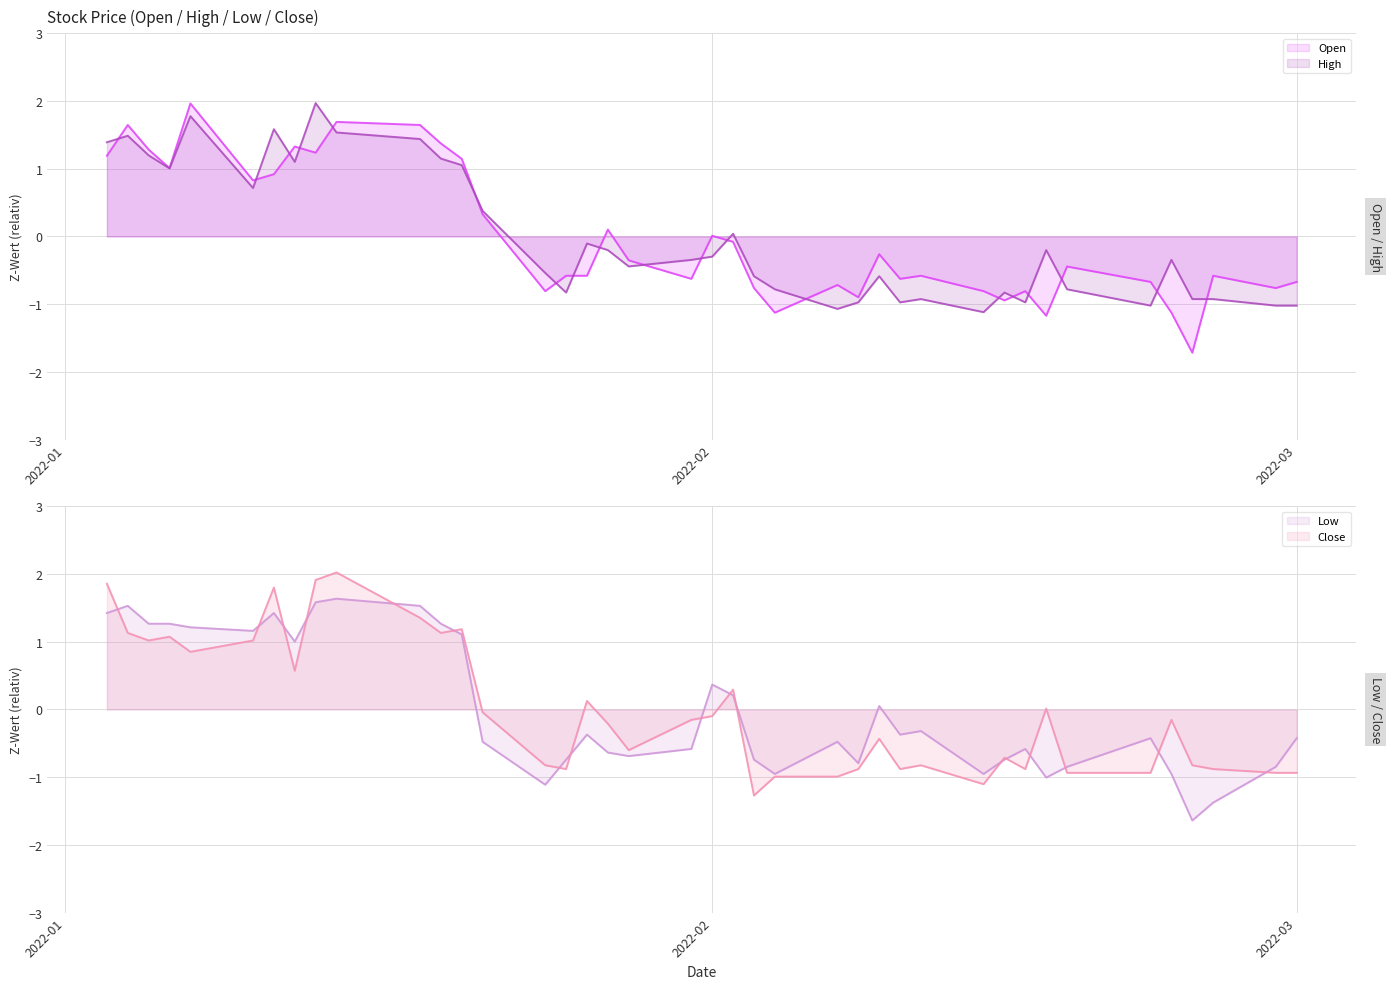

What is the maximum value for Open?

2.0